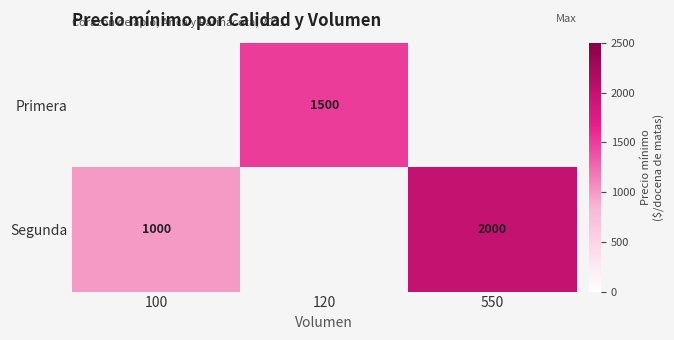

Is it true that Primera equals 2404 at 120?

False